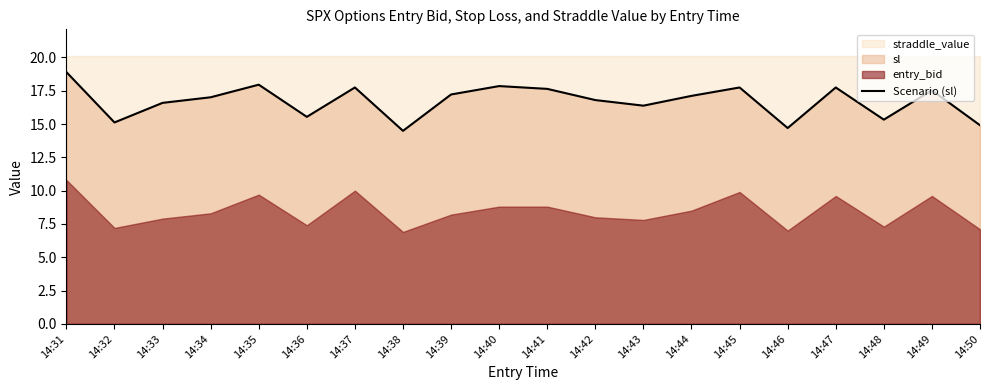

Is it true that the value at 14:46 is 14.7?

True